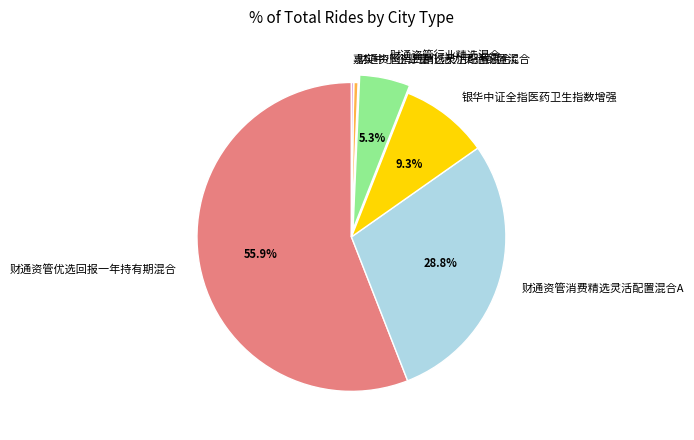

Does 财通资管消费精选灵活配置混合C account for over 50% of the chart?

No